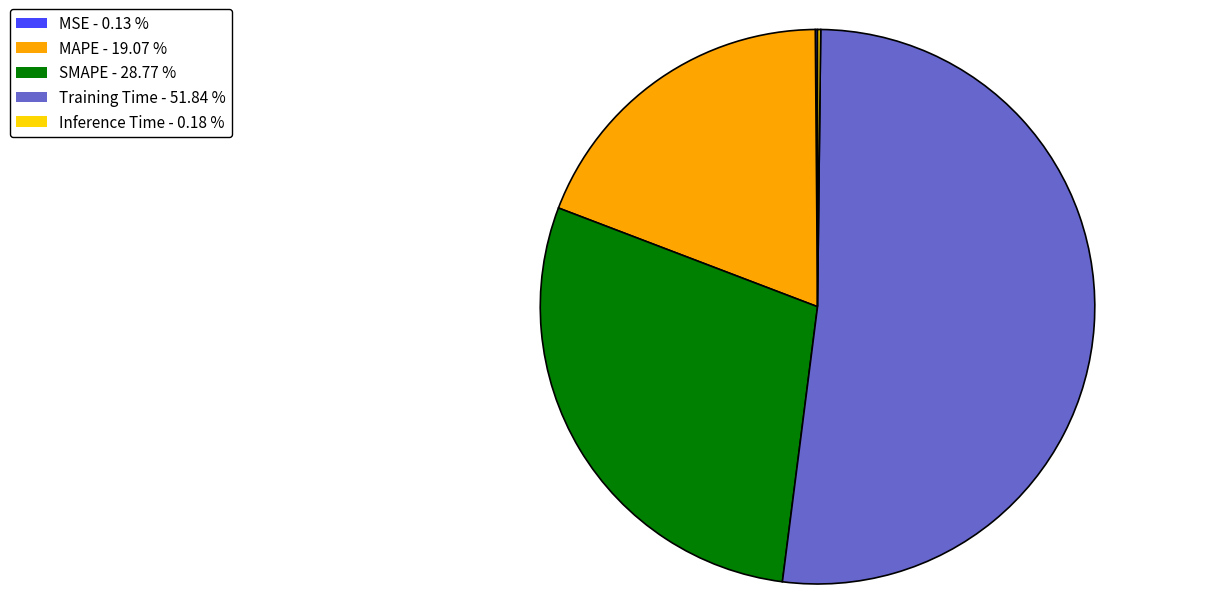

Combined, do MAPE - 19.07 % and Training Time - 51.84 % account for over 50%?

Yes